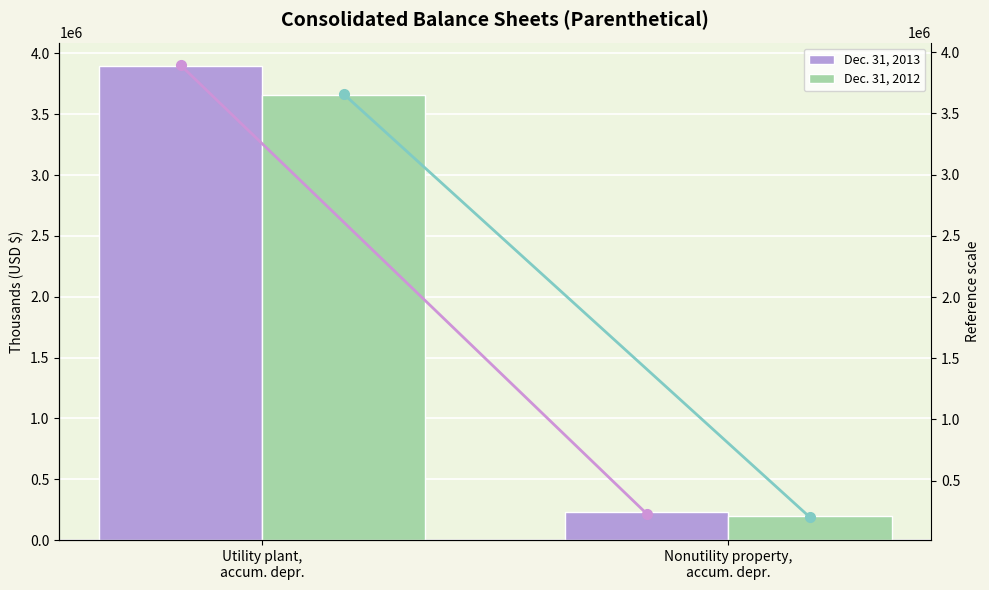

What is the difference between the maximum and minimum values in the Dec. 31, 2012 (line) series?

3457754